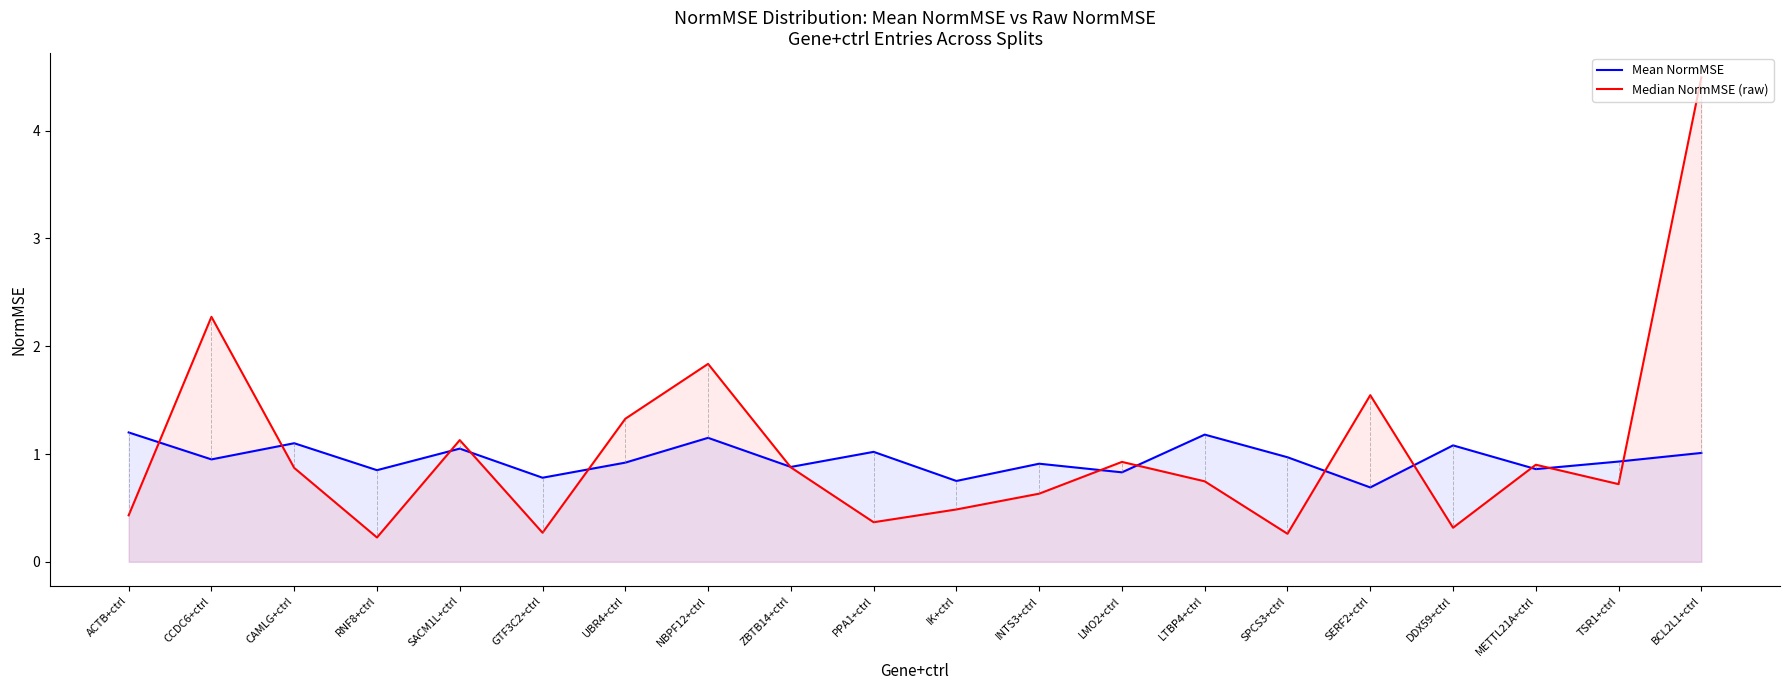

Is the value of Median NormMSE (raw) at SACM1L+ctrl greater than the value of Mean NormMSE at UBR4+ctrl?

Yes